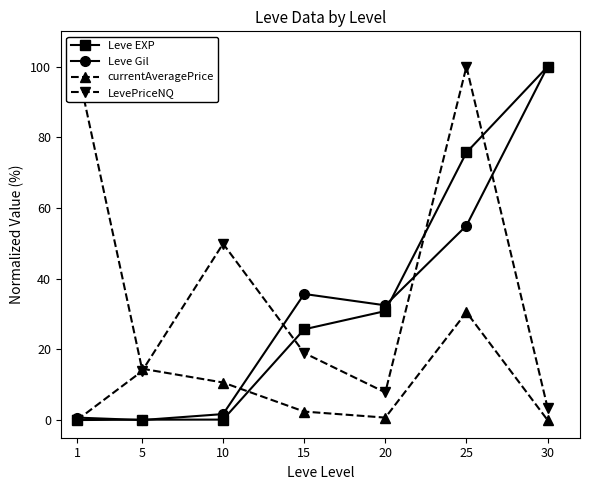

Where do currentAveragePrice and LevePriceNQ first cross each other?

5 and 10